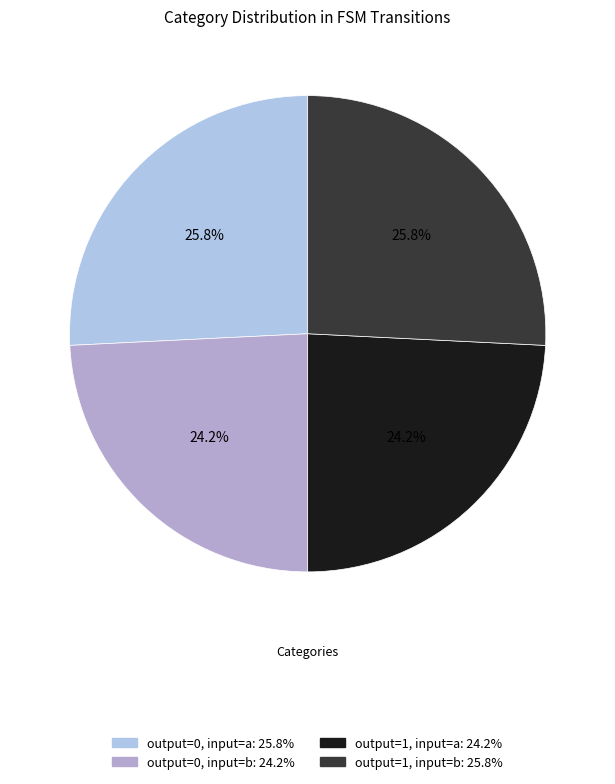

What portion of the pie excludes output=0, input=b?

75.8%